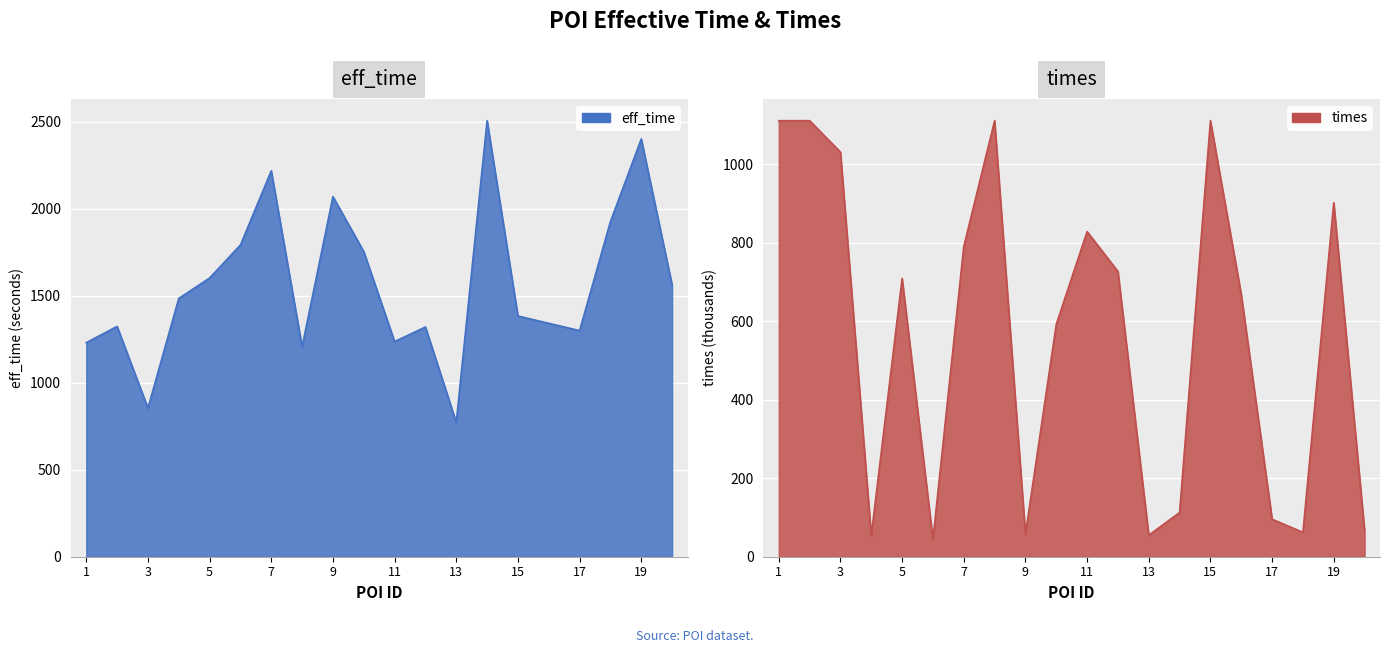

Rank the series by their maximum value, from highest to lowest.

eff_time, times